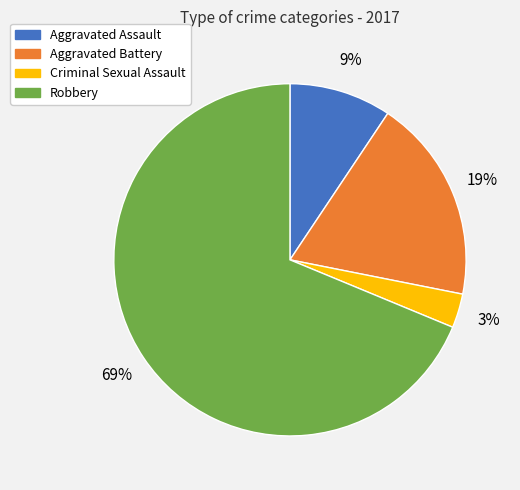

To the nearest percent, what percentage of the pie is Aggravated Battery?

19%